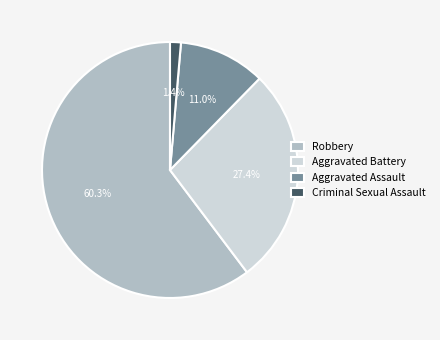

How many slices are in this pie chart?

4